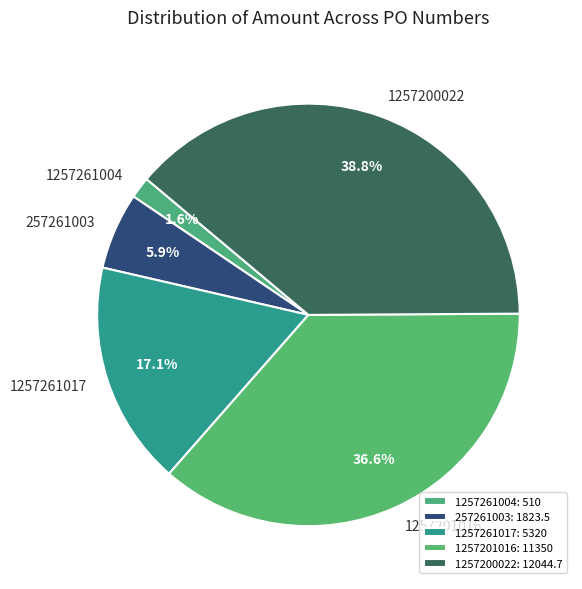

Combined, do 1257201016 and 257261003 account for over 50%?

No